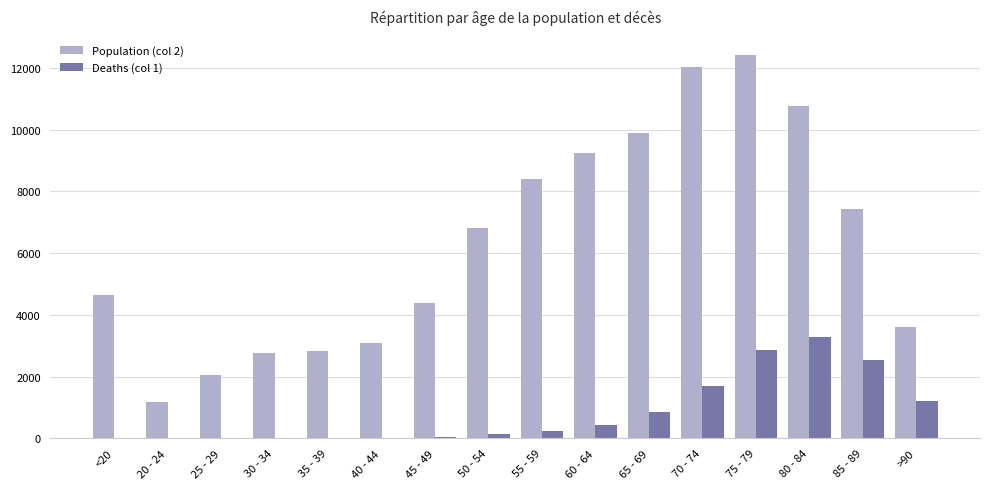

What is the maximum value shown in the chart?

12434